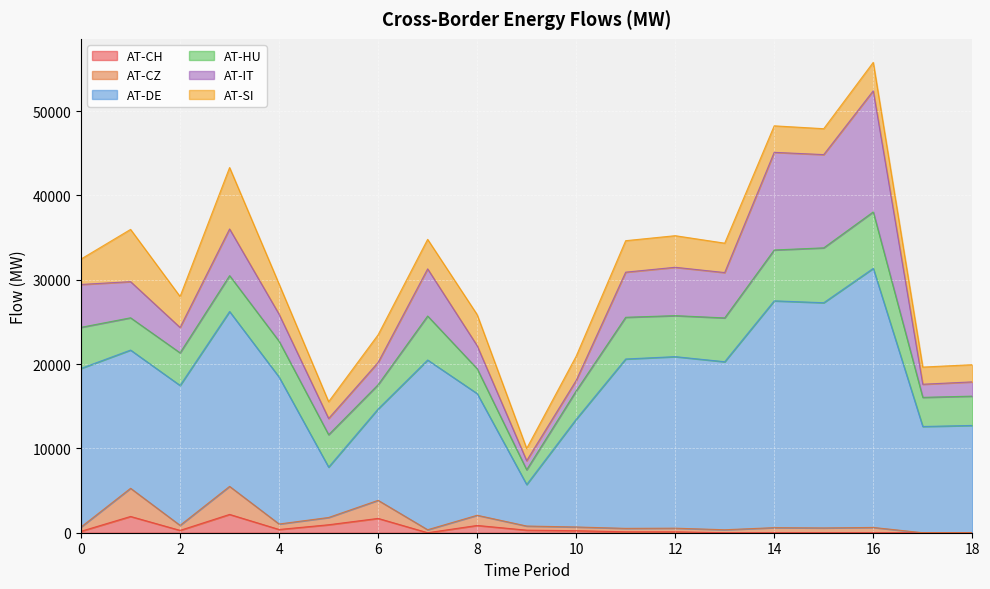

What are all the series names shown in the legend?

AT-CH, AT-CZ, AT-DE, AT-HU, AT-IT, AT-SI